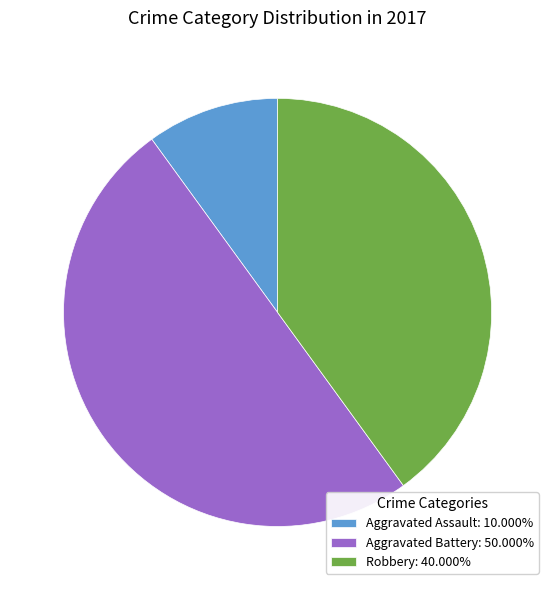

Is the sum of Aggravated Battery: 50.000% and Robbery: 40.000% greater than half?

Yes